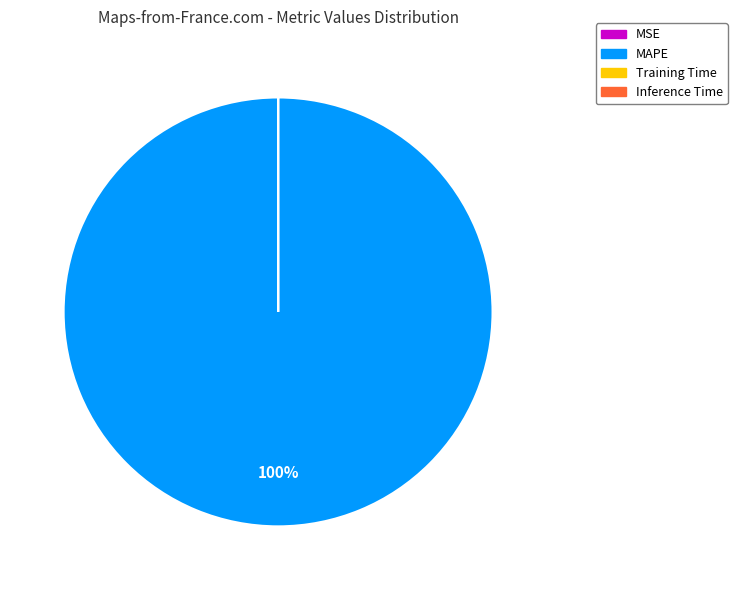

True or false: MAPE accounts for 100% of the total.

True